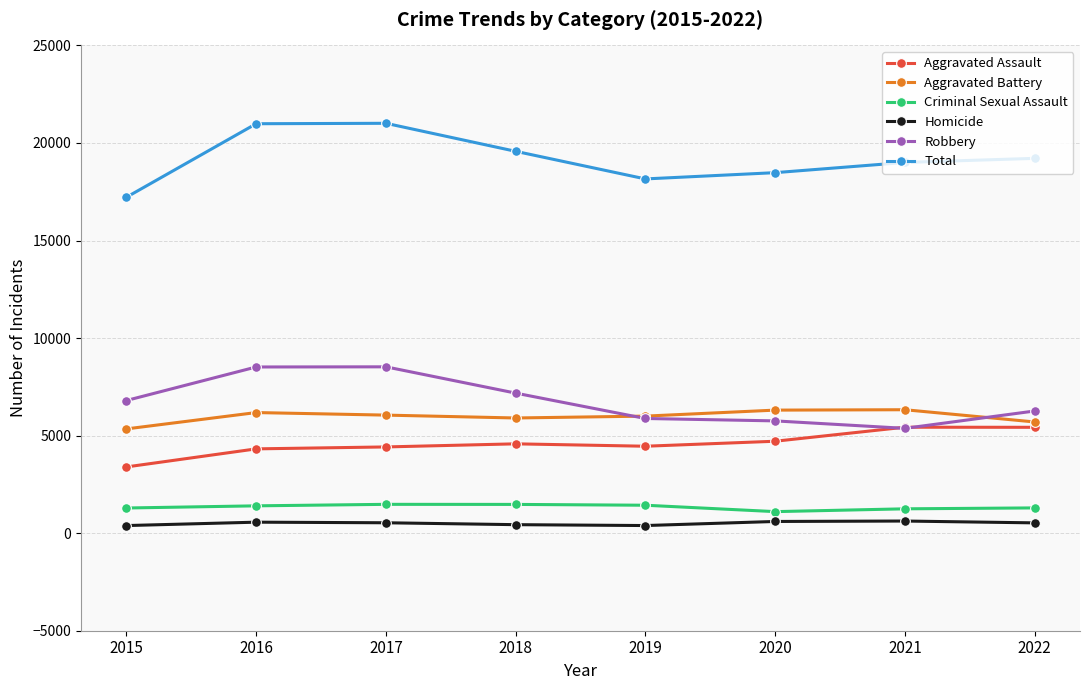

What is the value of the Robbery point at the 7th from the left?

5373